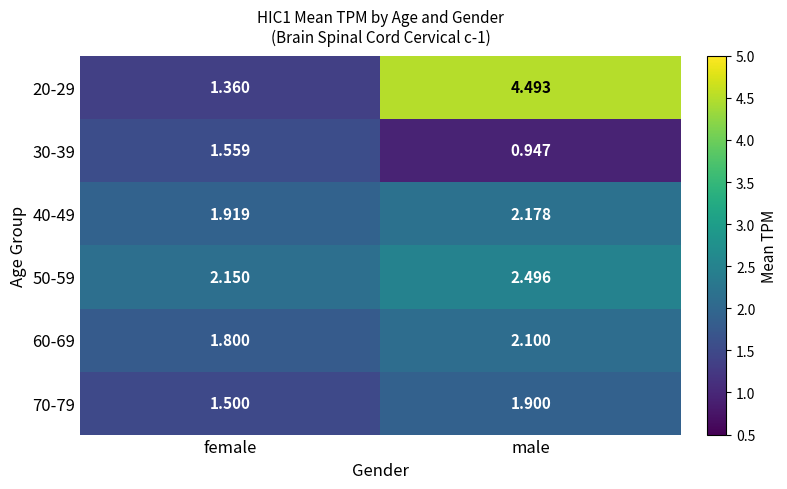

Where does the 40-49 series first go above 2?

male